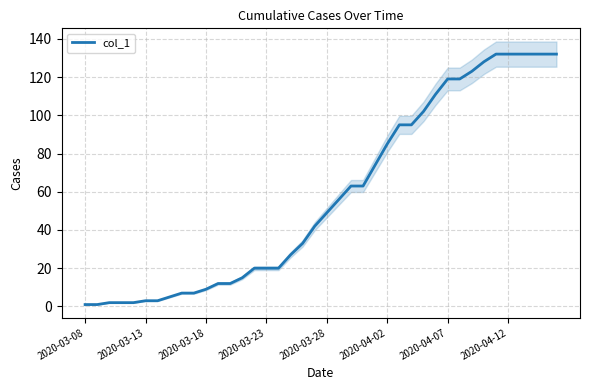

How many values are below 49?

20